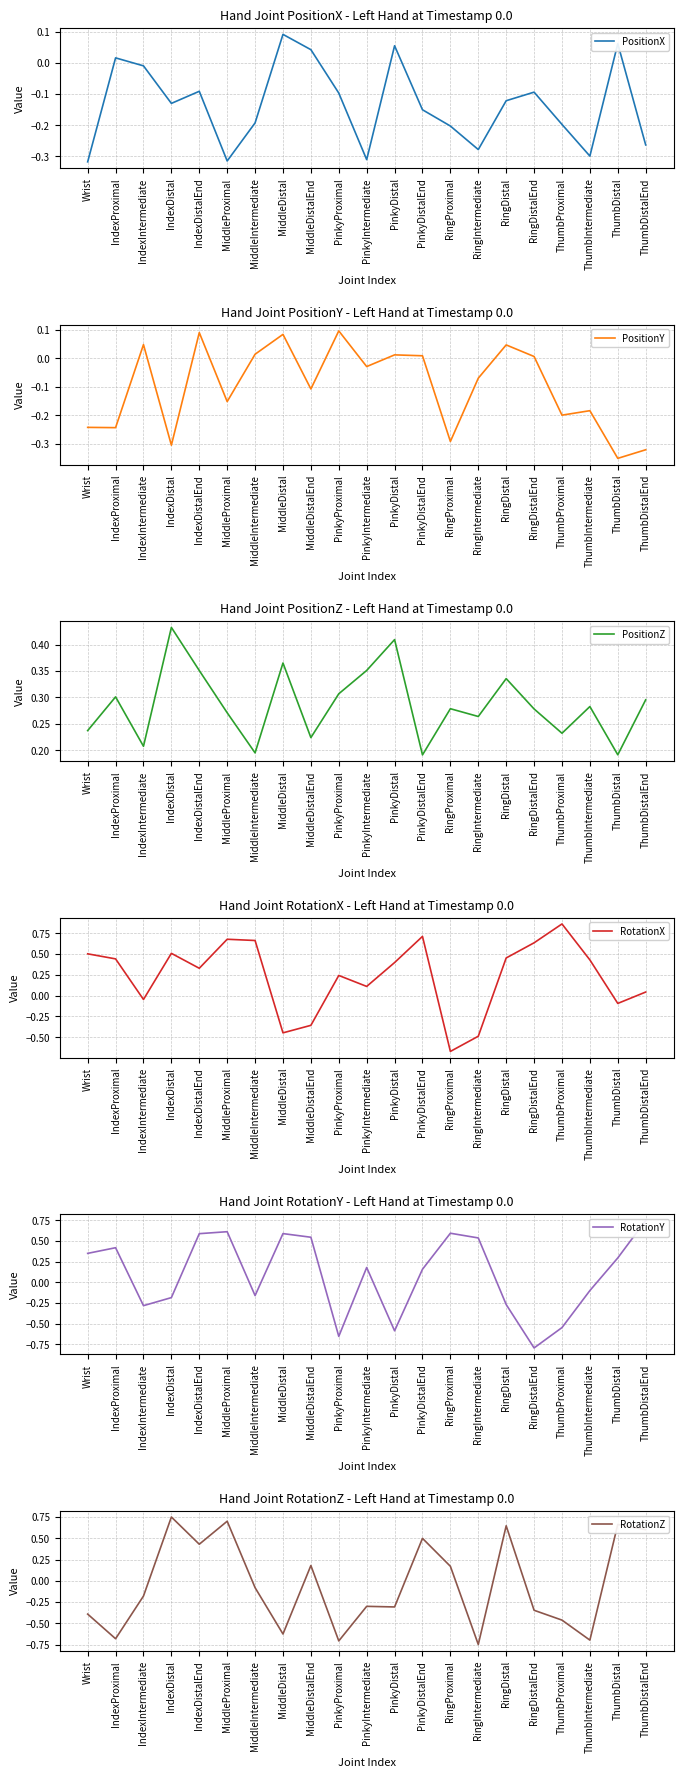

At MiddleIntermediate, list the series in order from smallest to largest.

PositionX, RotationY, RotationZ, PositionY, PositionZ, RotationX